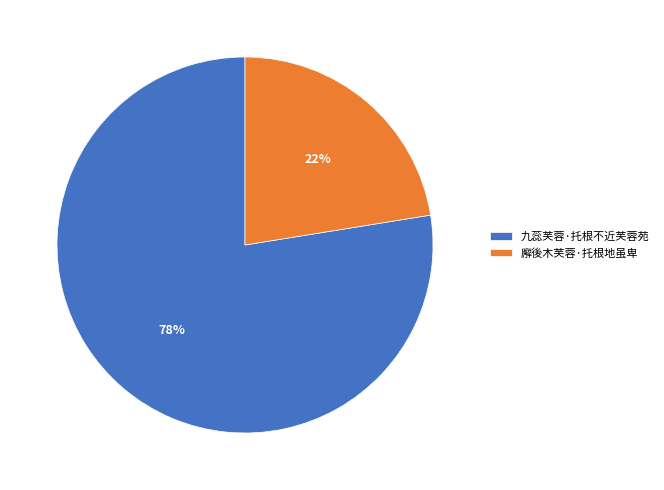

True or false: 廨後木芙蓉·托根地虽卑 accounts for 29% of the total.

False